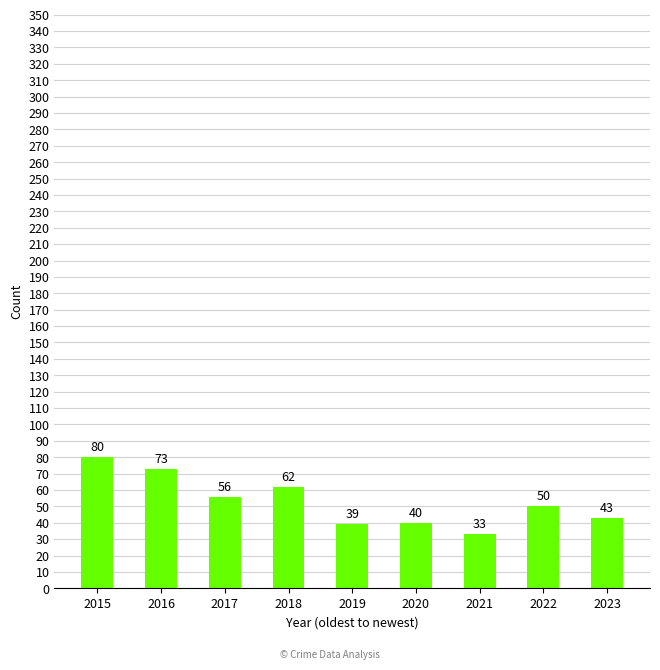

What is the value of the 4th bar from the left?

62